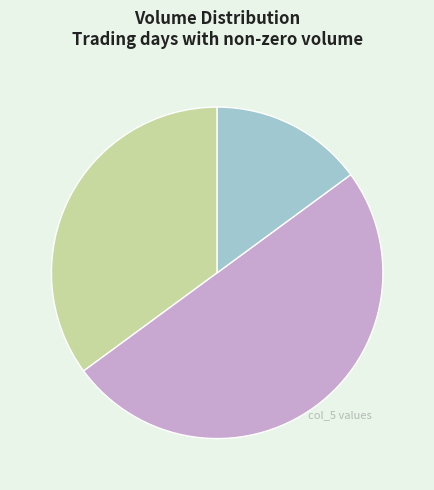

The 109/11/20 slice represents 15% of the pie. True or false?

True